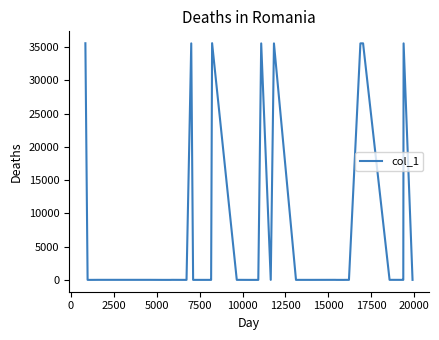

What is the greatest value displayed?

35575